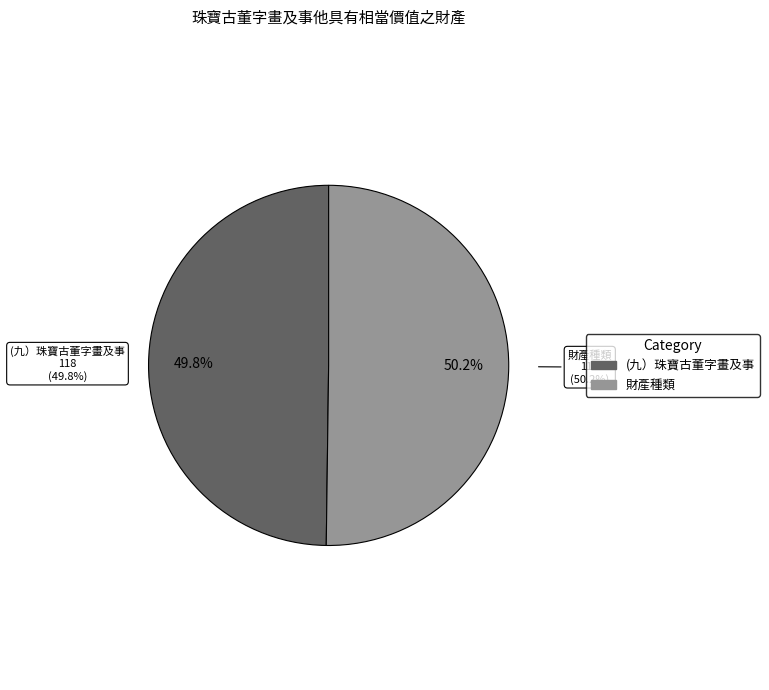

To the nearest percent, what portion does 財產種類 represent?

50%